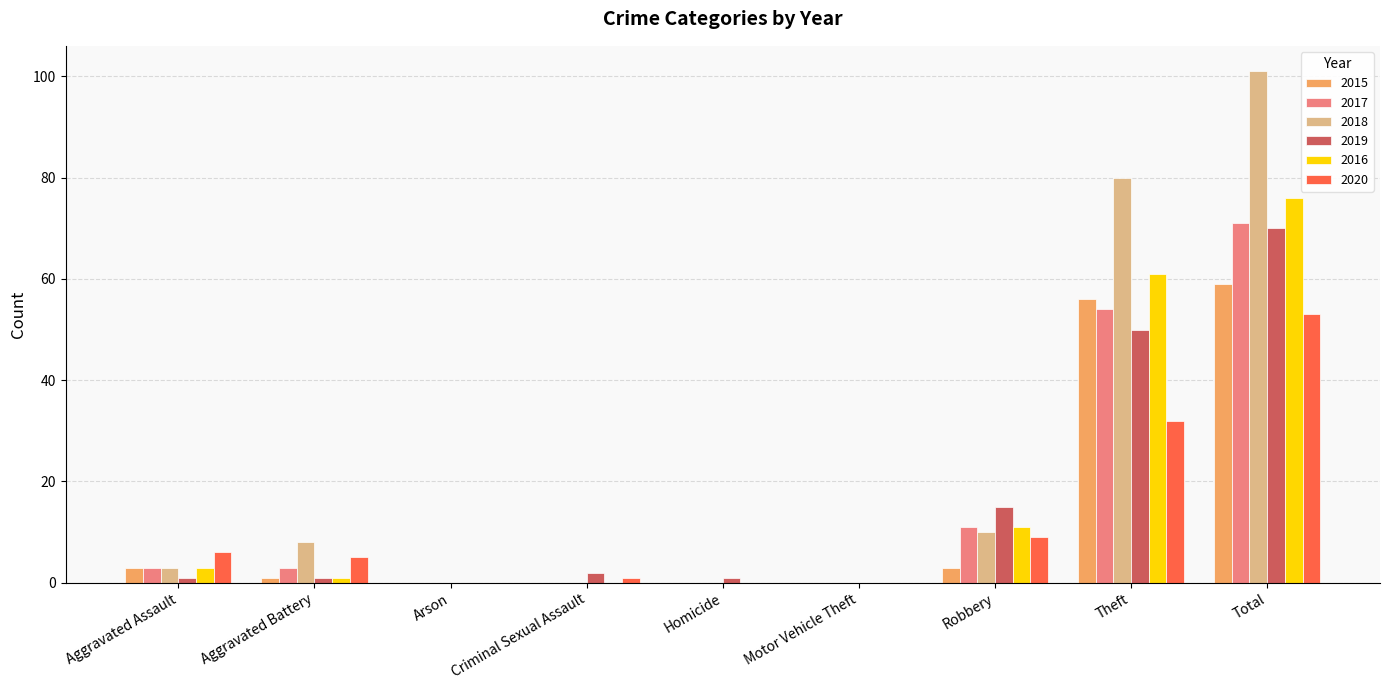

The 2016 series shows 3 at Aggravated Assault. True or false?

True